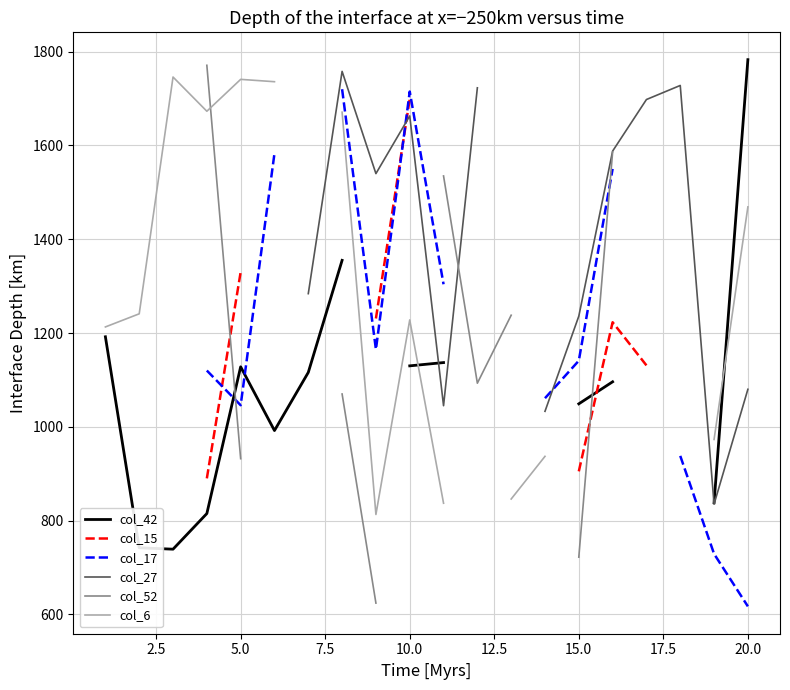

True or false: col_27 has more than 2 points higher than both neighbors.

True